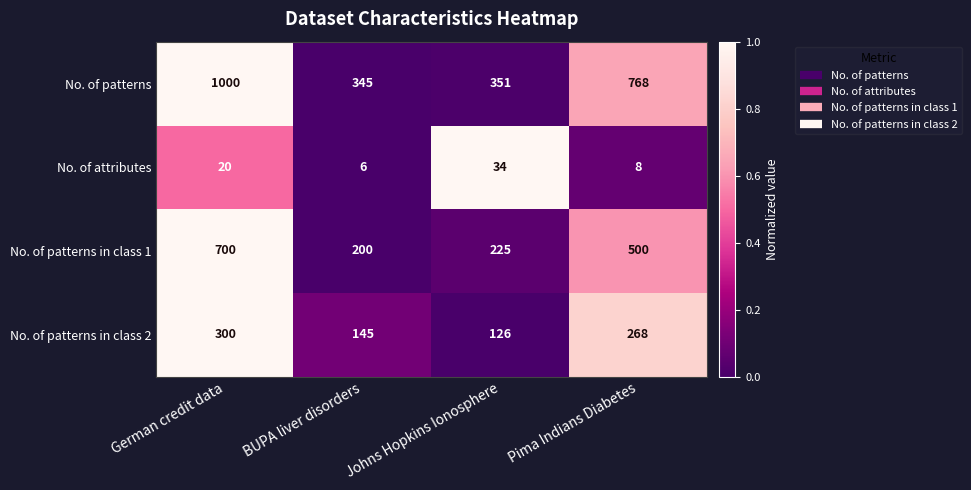

At which category is the sum across all series the highest?

German credit data